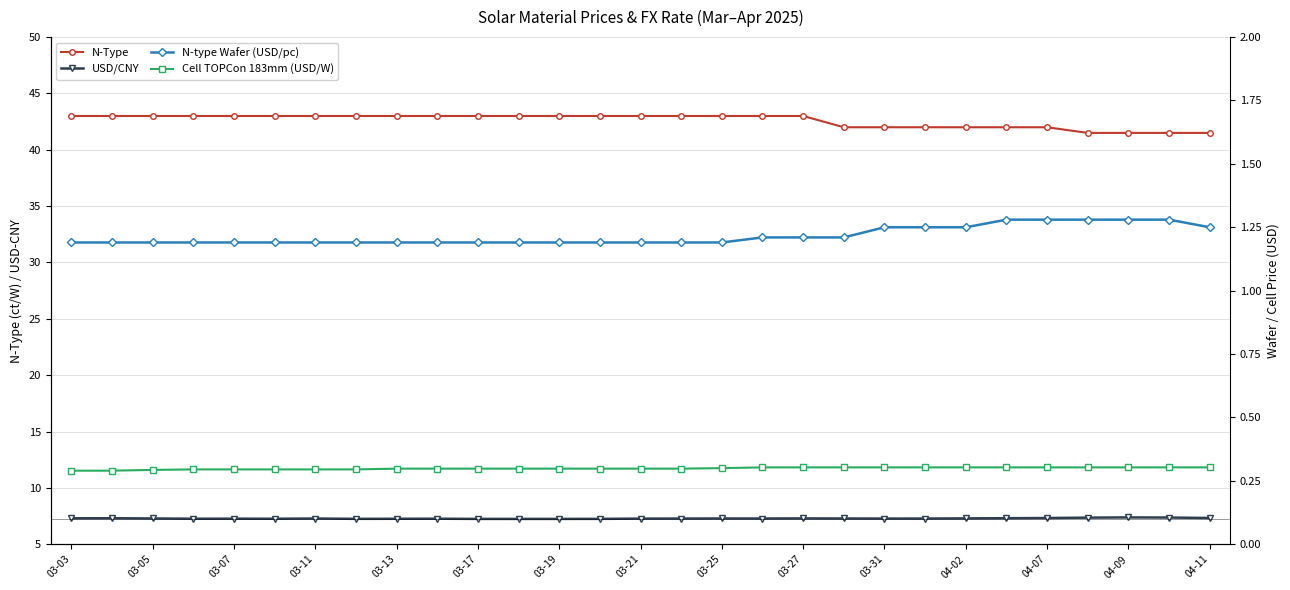

The value of USD/CNY at 03-27 is 3.0. True or false?

False